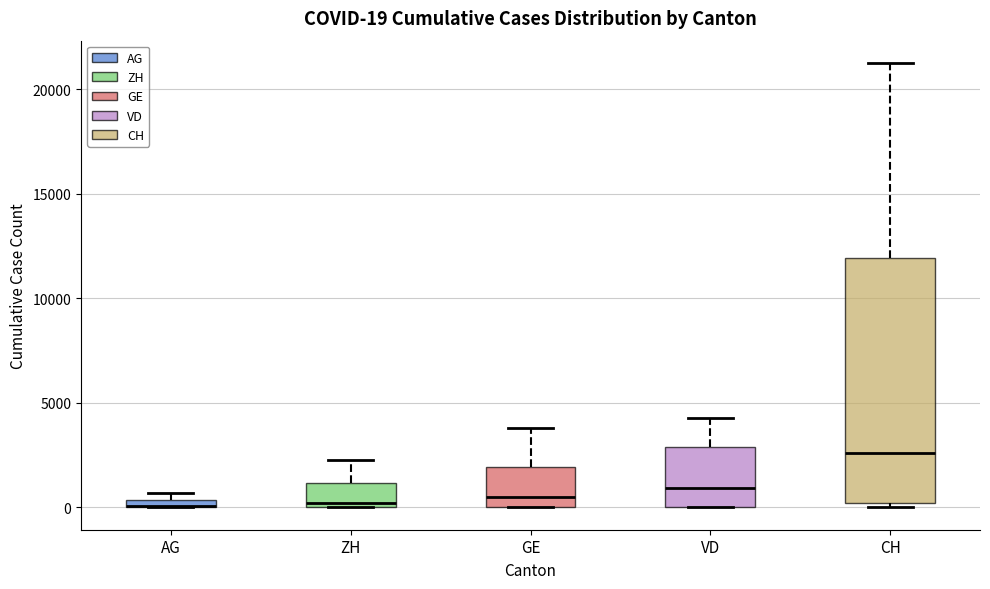

Comparing the boxes themselves (not the whiskers), which one is the tallest?

CH